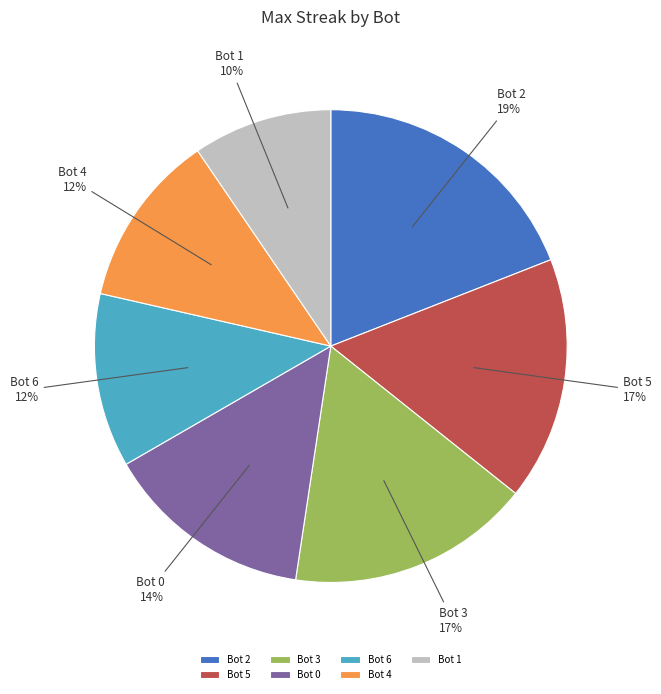

What is the largest slice in the pie chart?

Bot 2